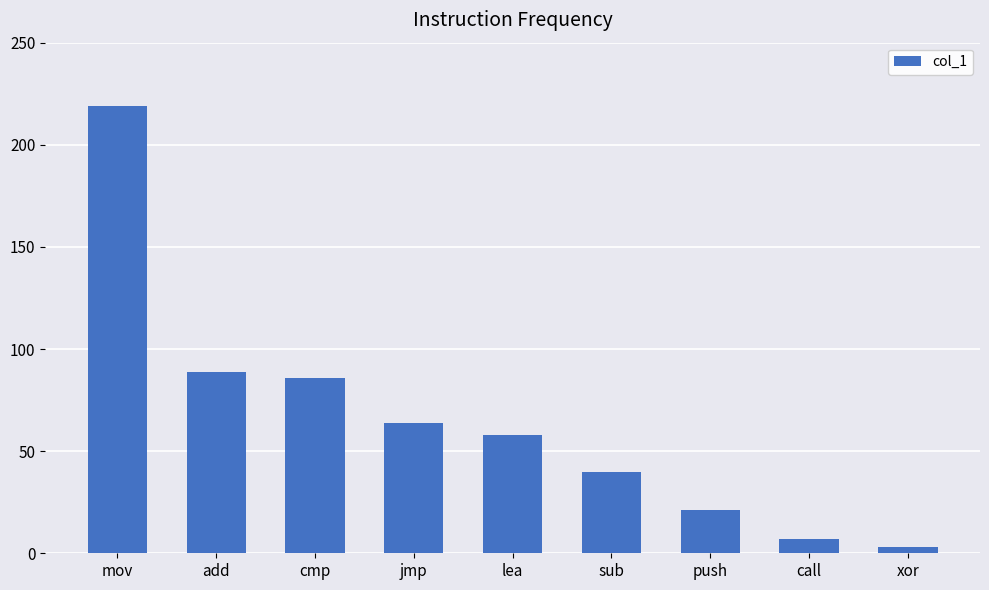

What is the maximum value shown in the chart?

219